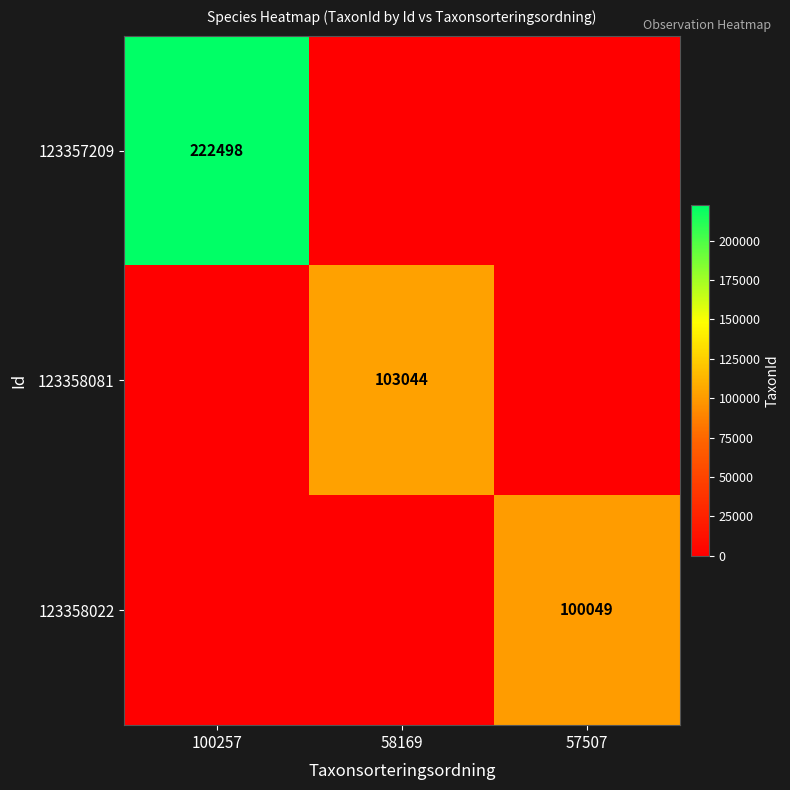

How many distinct data groups are displayed?

3